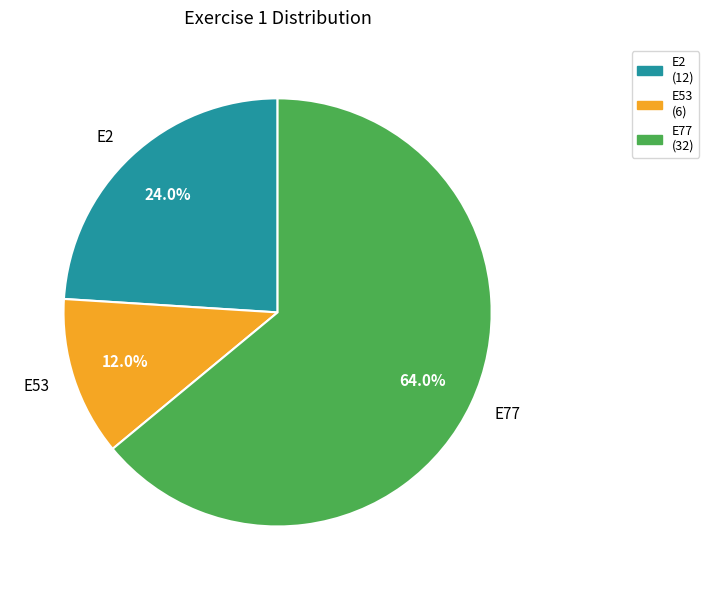

Does any single category account for the majority?

Yes